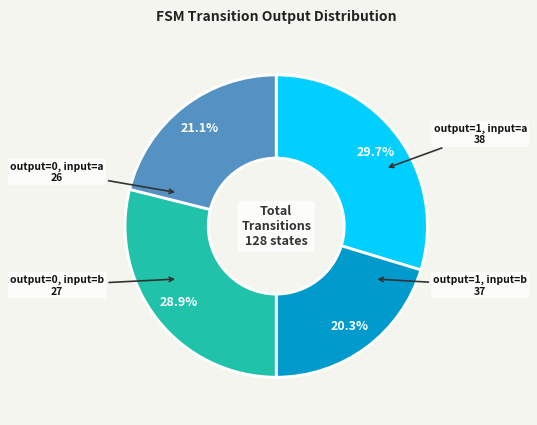

Is there any slice that represents more than half of the pie?

No